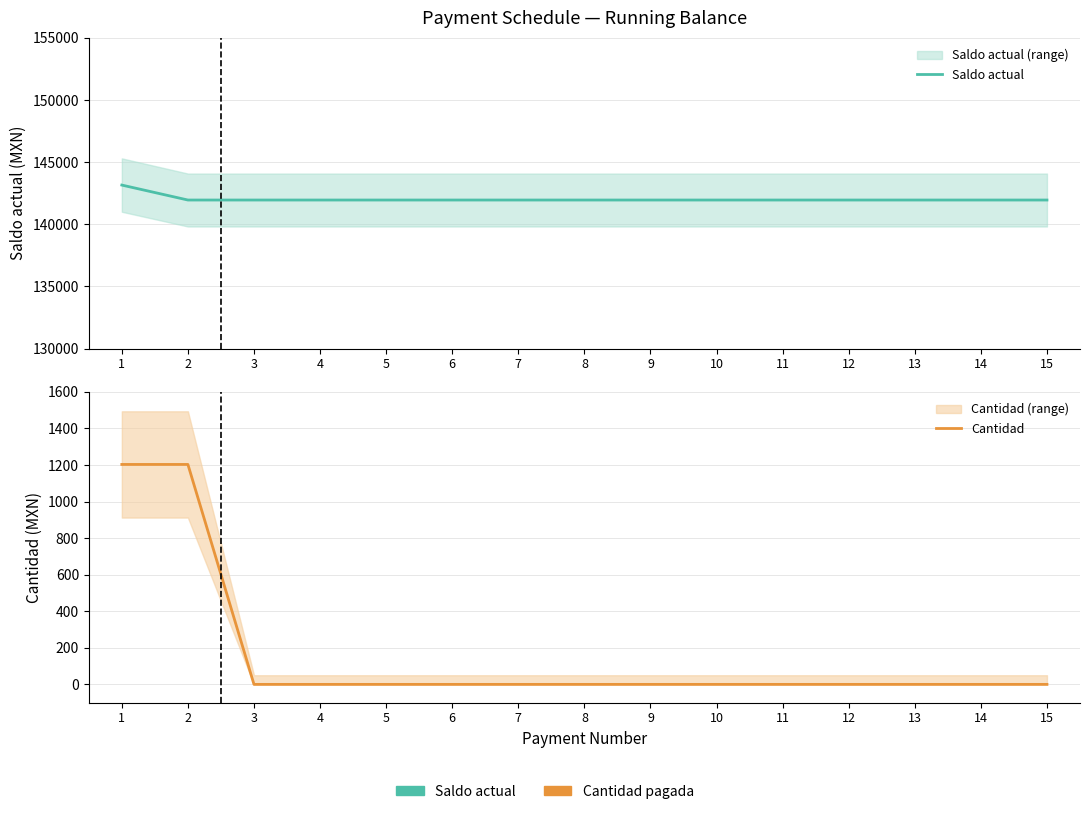

What is the average value of the Saldo actual series?

142034